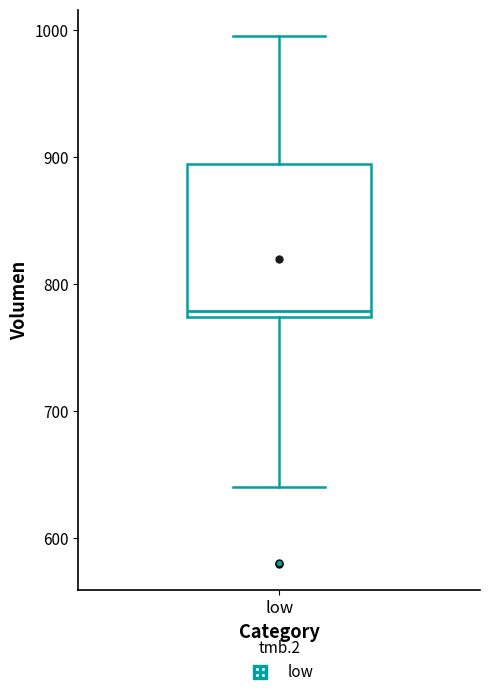

Where does the median line of the box for low sit on the y-axis? The values are not printed on the chart, so give them approximately, as read against the axis.

780